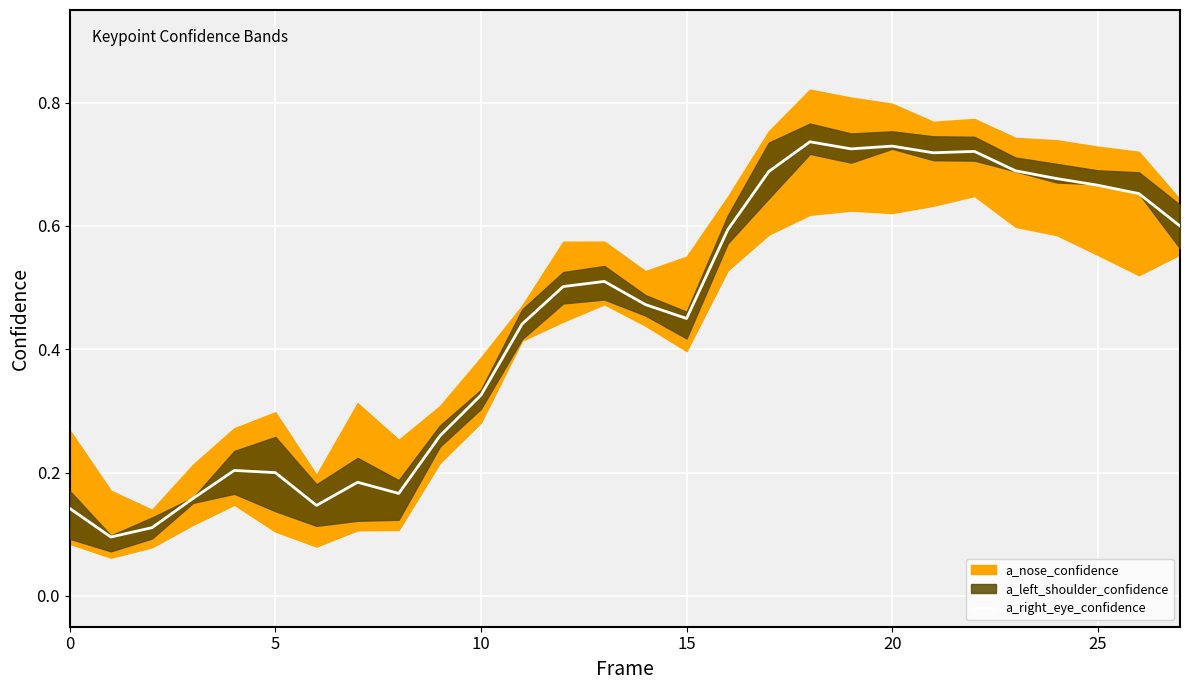

What is the change in value from 14 to 20?

+0.3